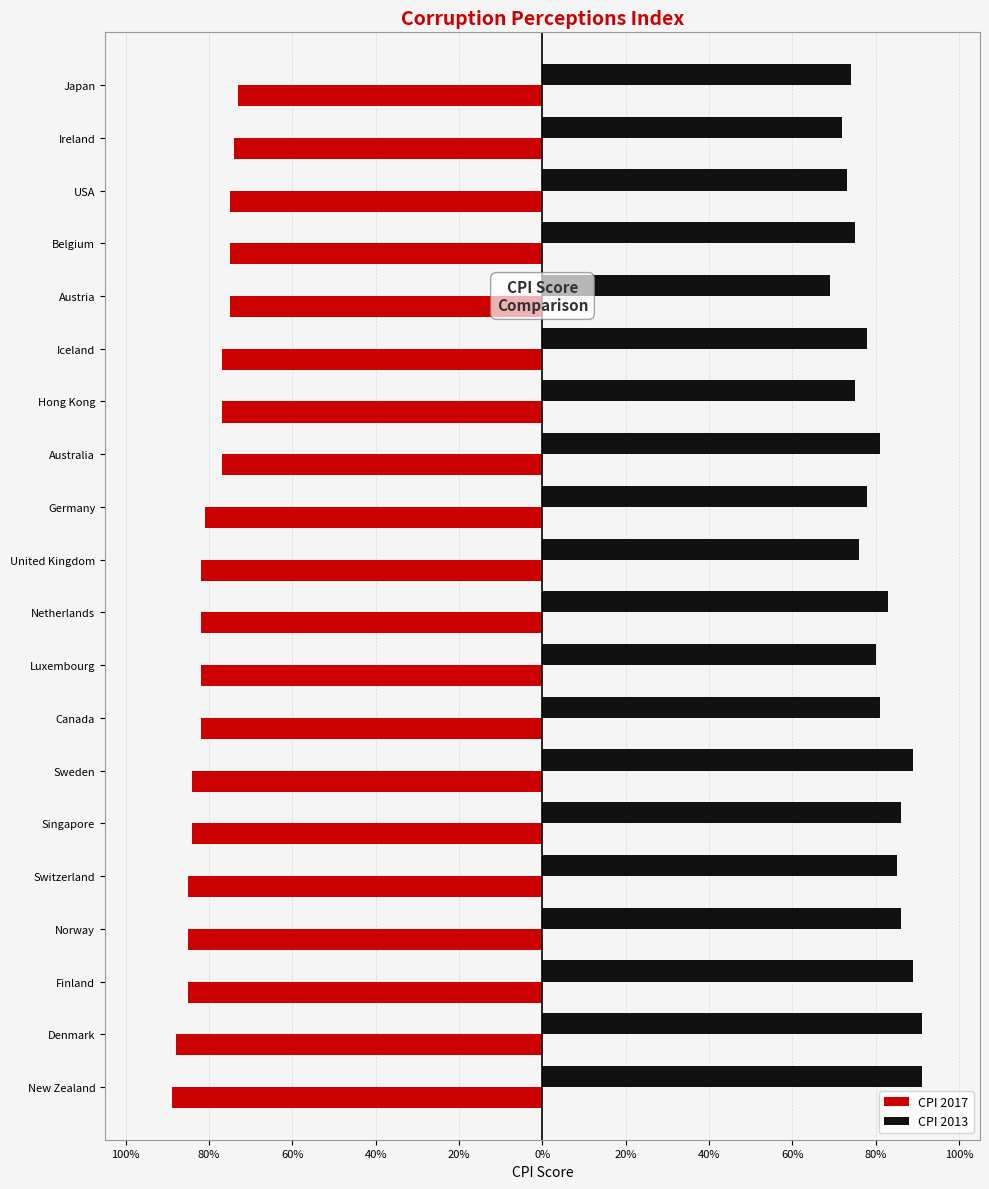

What are all the series names shown in the legend?

CPI 2017, CPI 2013